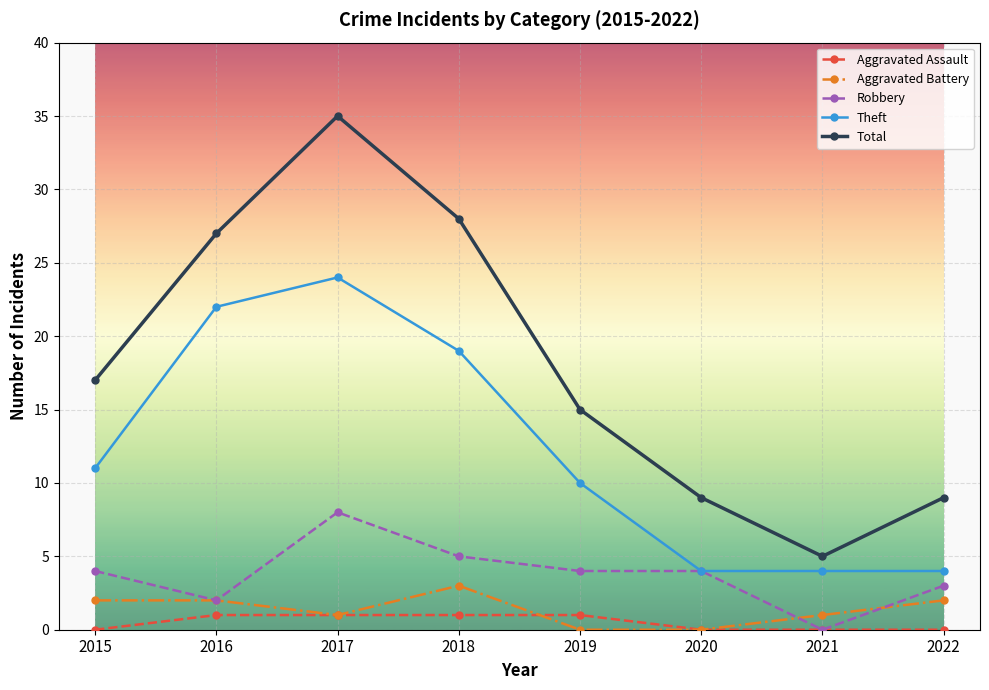

What are all the series names shown in the legend?

Aggravated Assault, Aggravated Battery, Robbery, Theft, Total